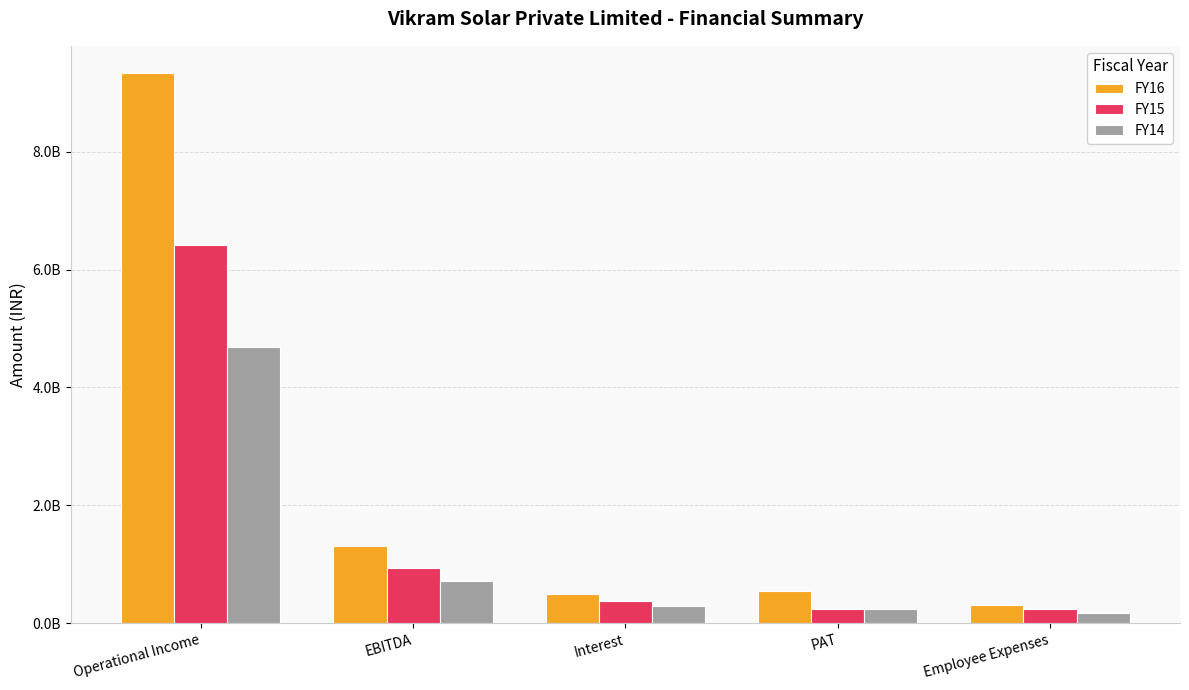

Does the chart contain stacked bars?

No